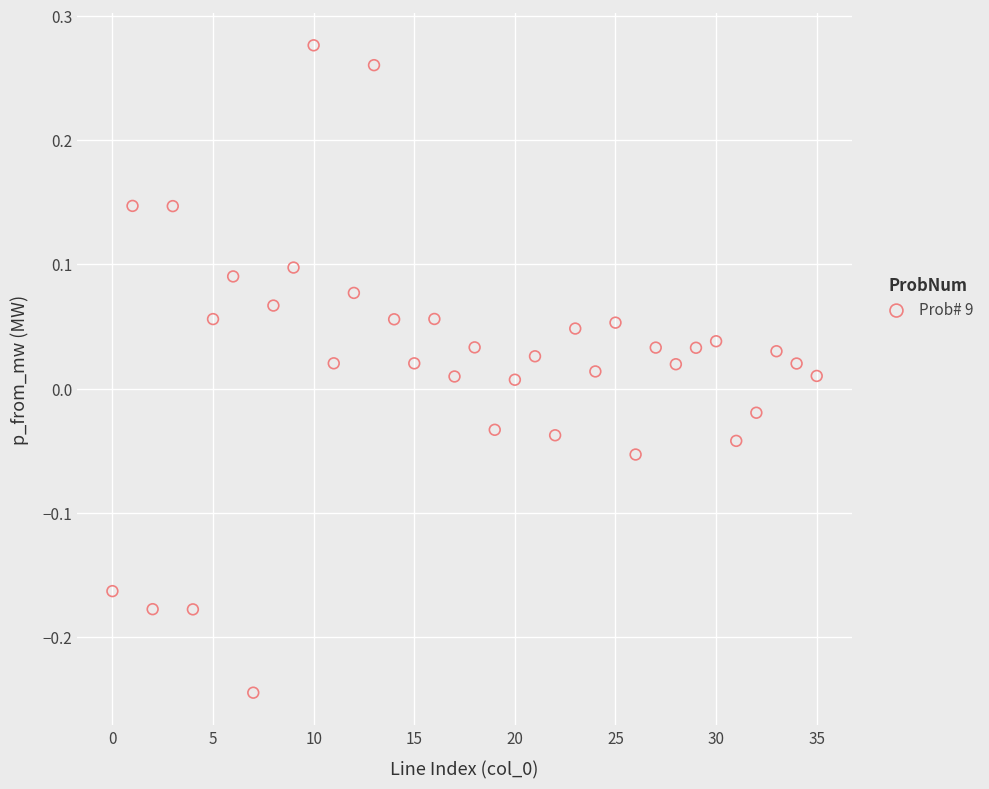

What is the range of Y values (max minus min)?

0.5